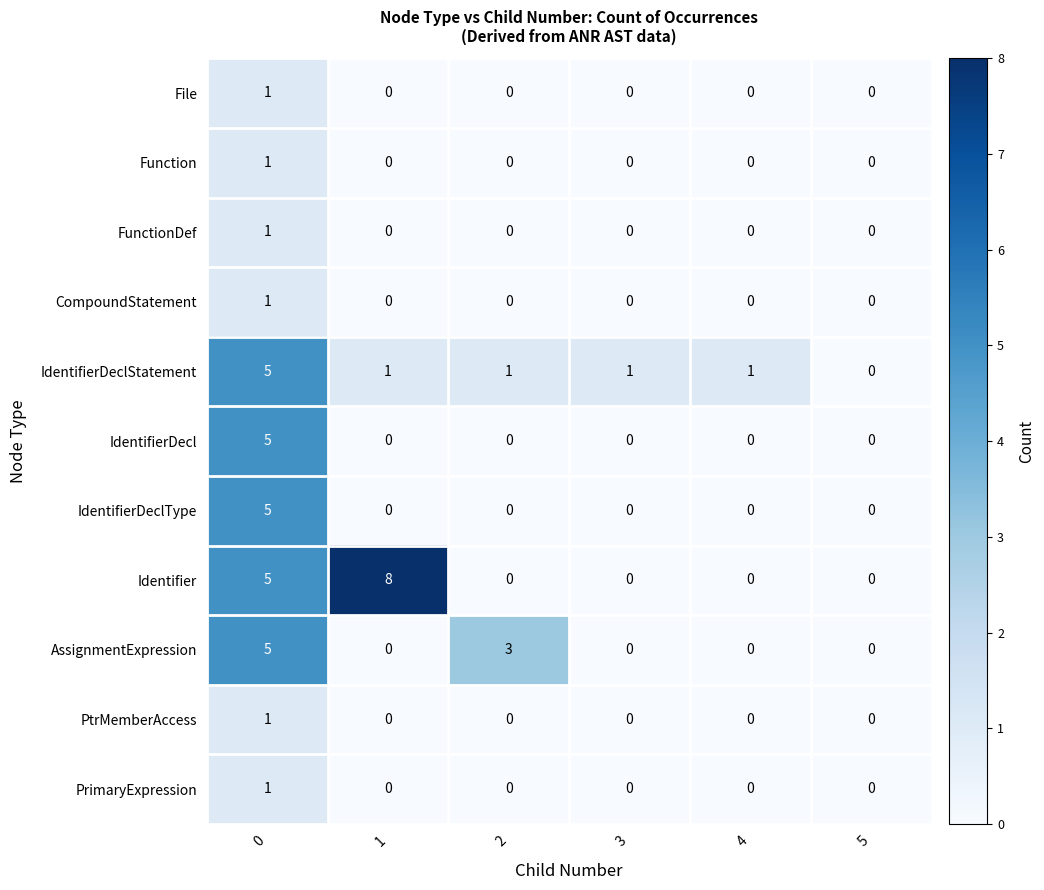

What is the maximum value for IdentifierDecl?

5